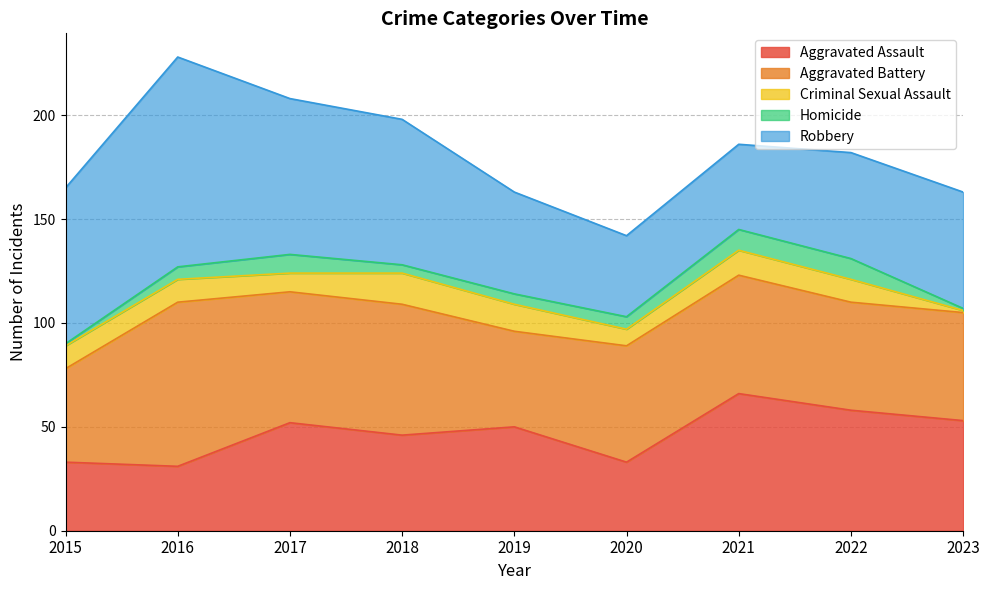

Which series ends up on top after the final intersection of Aggravated Battery and Aggravated Assault?

Aggravated Assault